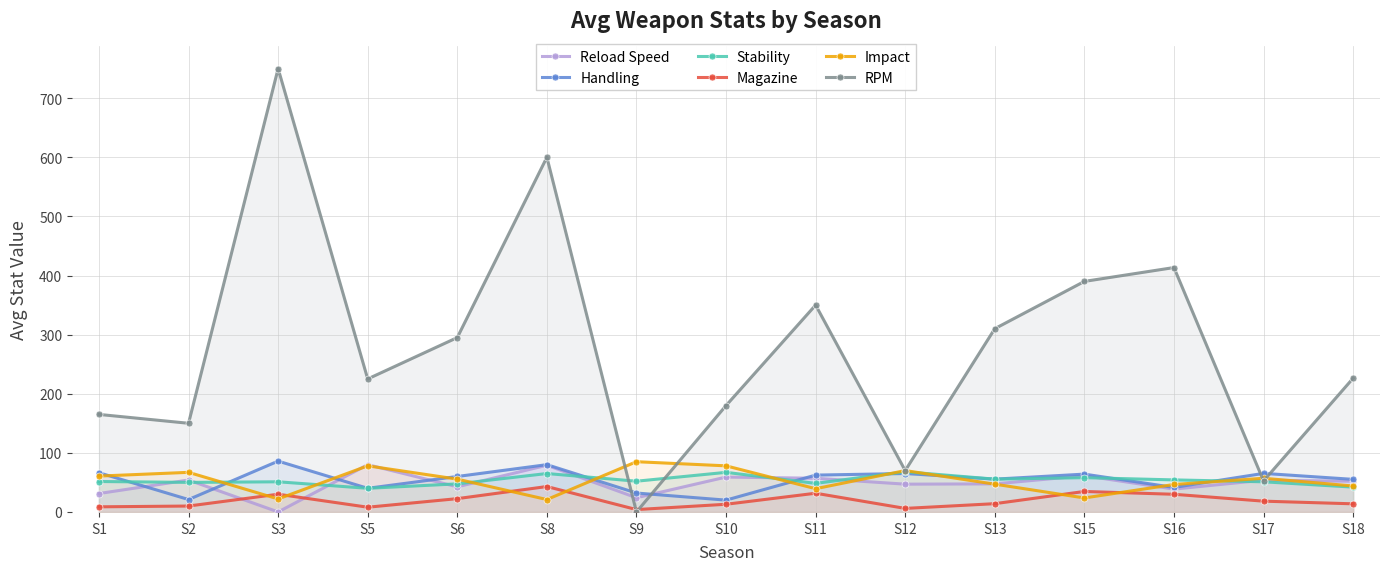

Which series has the widest spread of values?

RPM